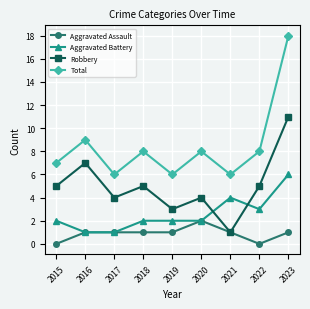

True or false: Robbery has more than 0 points higher than both neighbors.

True